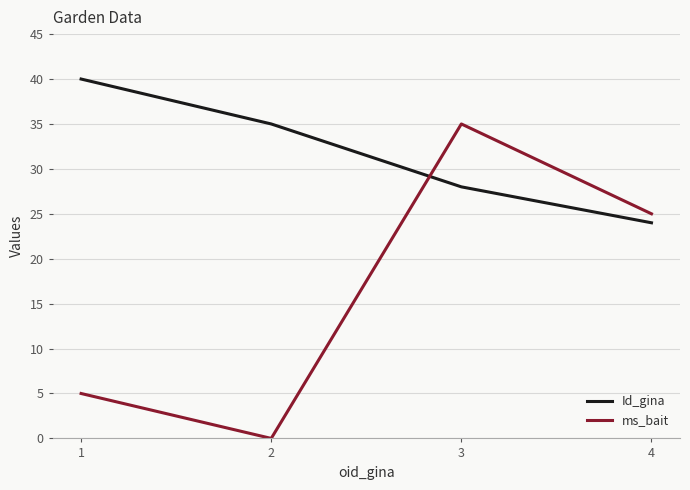

Rank the series at 3 from lowest to highest value.

Id_gina, ms_bait